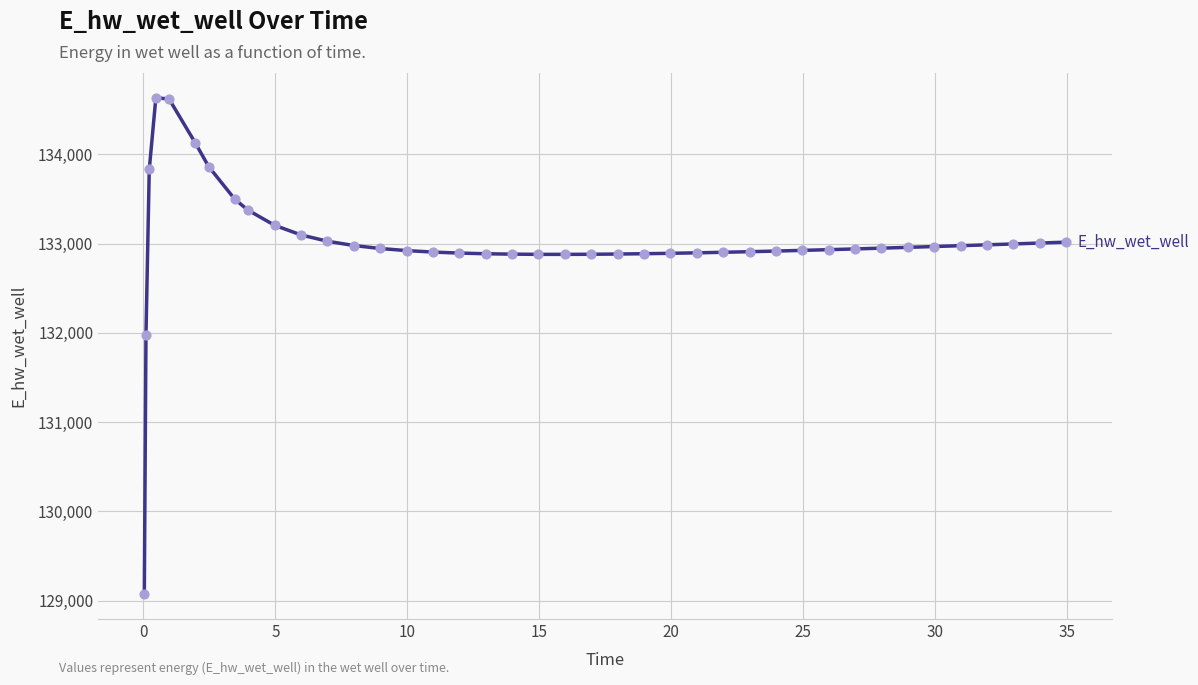

What is the greatest value displayed?

134633.3